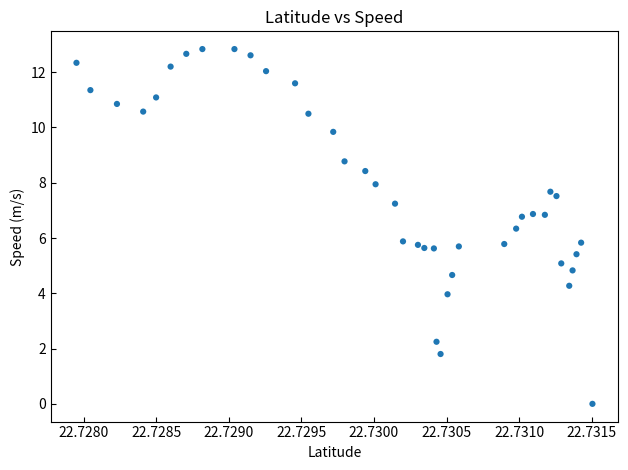

What is the range of Y values (max minus min)?

12.8